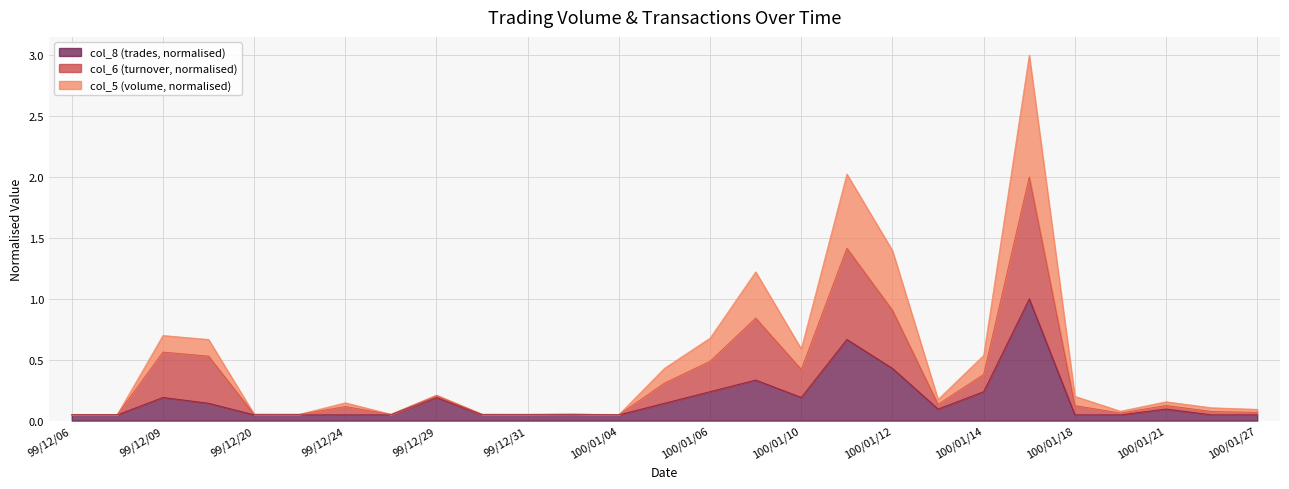

Count the number of categories in the chart.

27